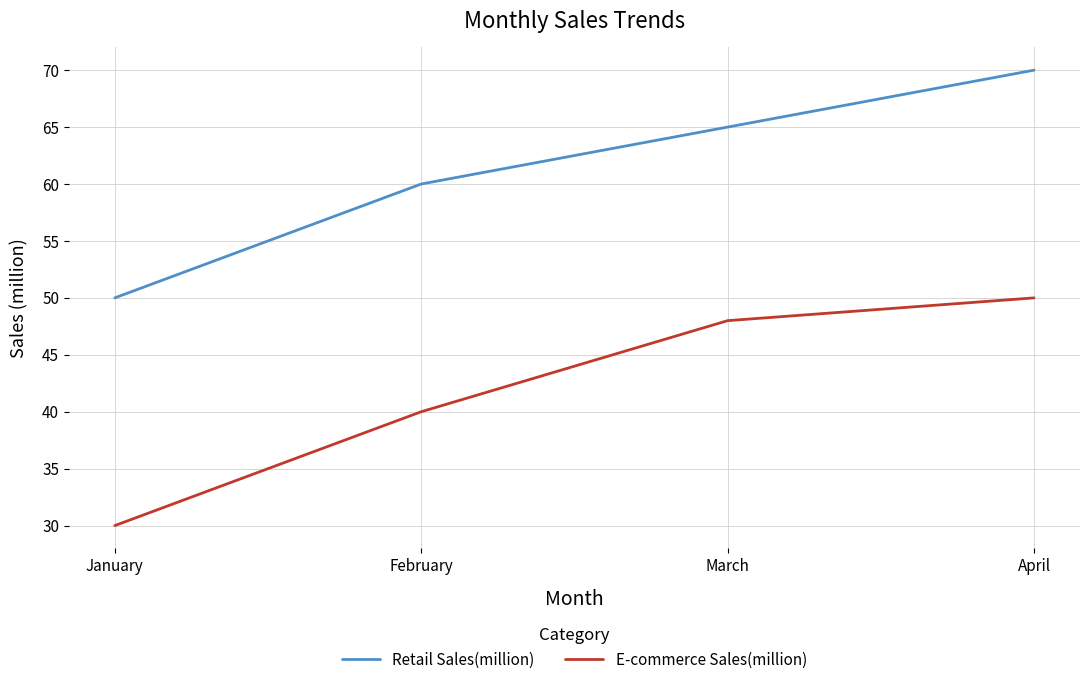

The value of Retail Sales(million) at March is 103. True or false?

False